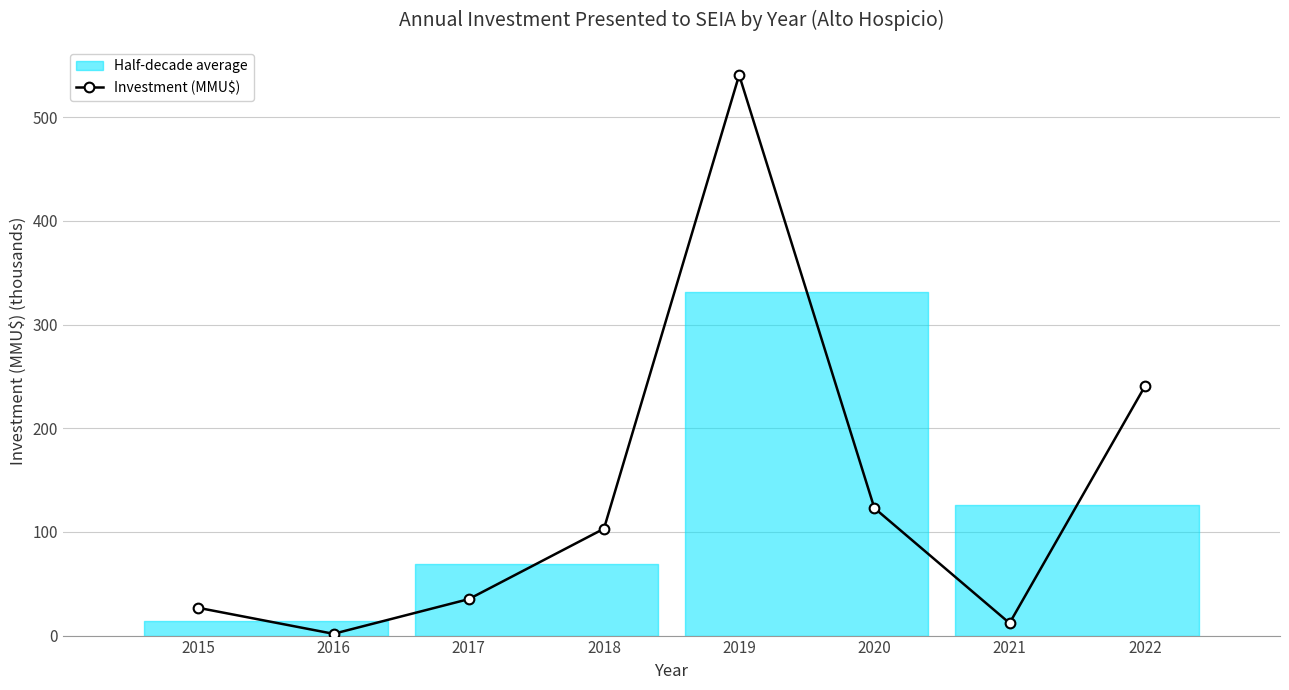

Is this an area chart (filled region under the line)?

No